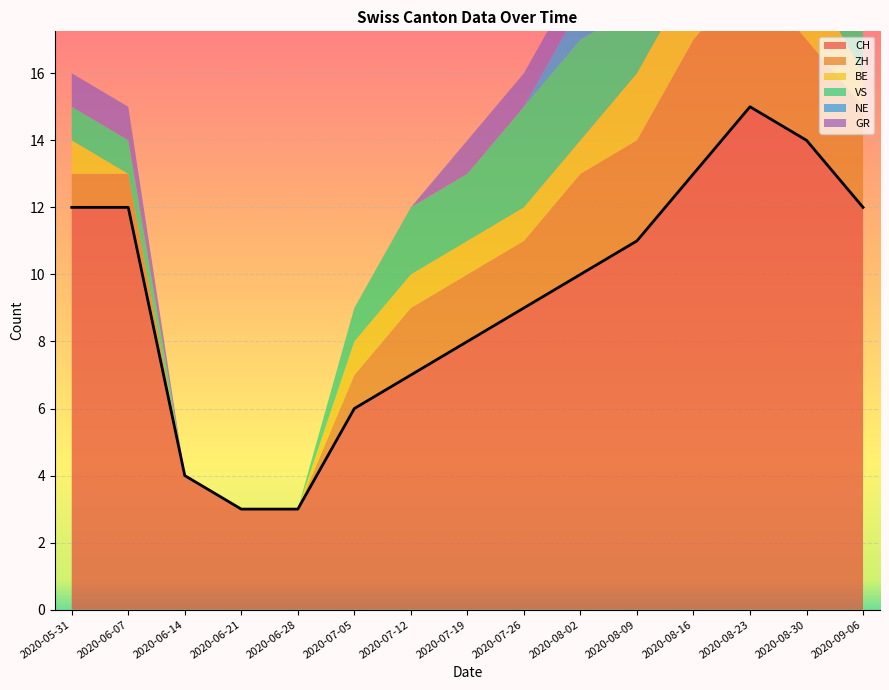

True or false: GR and ZH cross at least once.

False